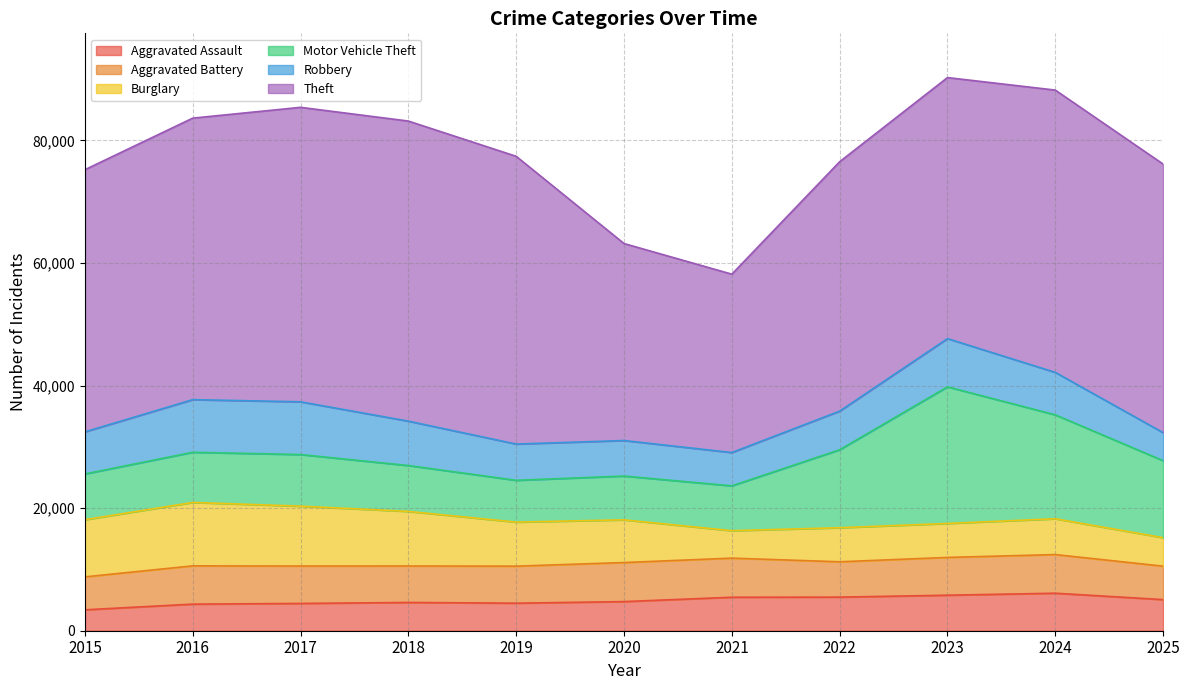

How many data points in Robbery are less than 6866?

5